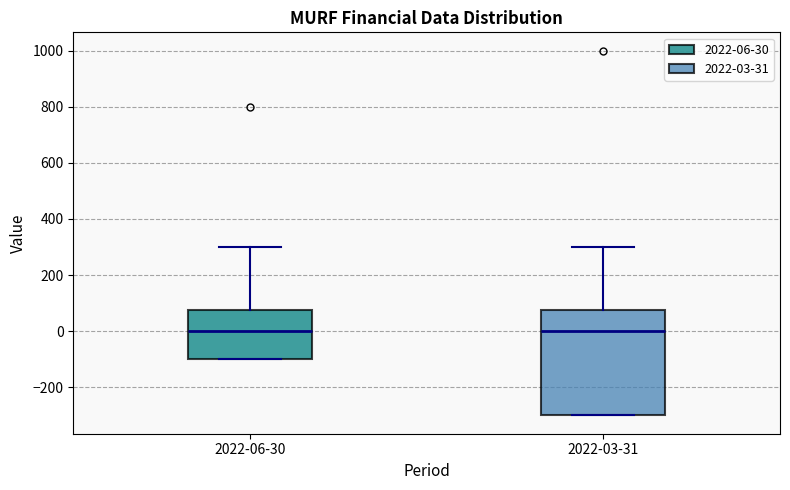

Reading left to right, transcribe this box plot: for each box, give where its median line is, the range the box spans, and where its two whiskers end, as read against the y-axis. The values are not printed on the chart, so give them approximately, as read against the axis.

2022-06-30: median 0, box -100 to 80, whiskers -100 to 300
2022-03-31: median 0, box -300 to 80, whiskers -300 to 300